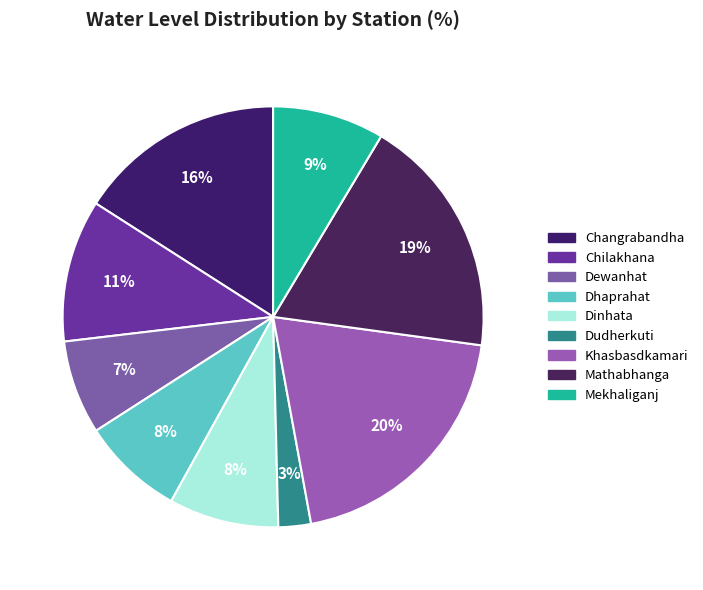

Which has a higher value, Dinhata or Mathabhanga?

Mathabhanga